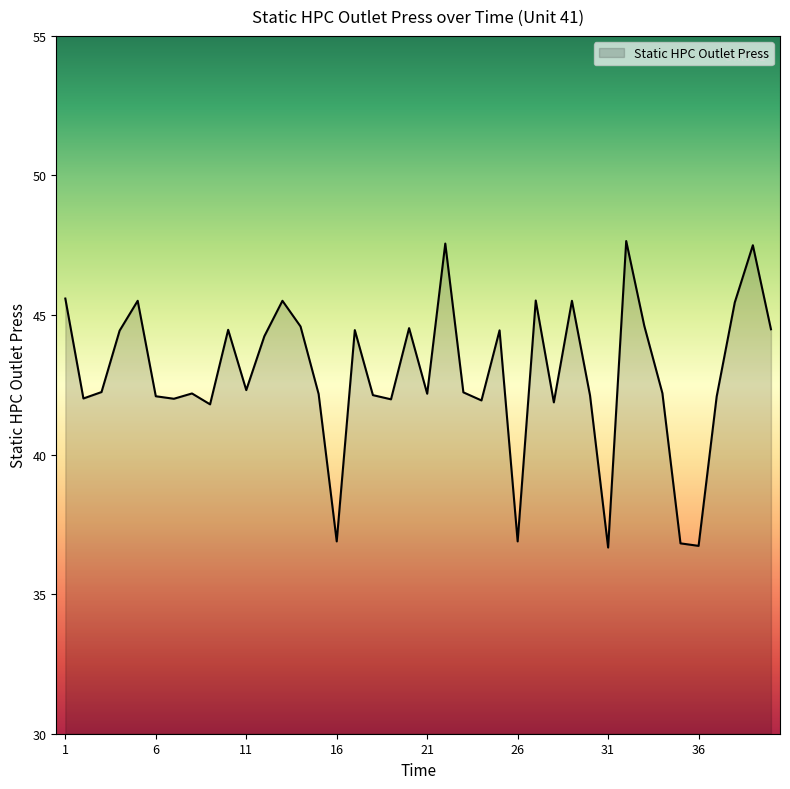

What is the minimum value shown in the chart?

36.7